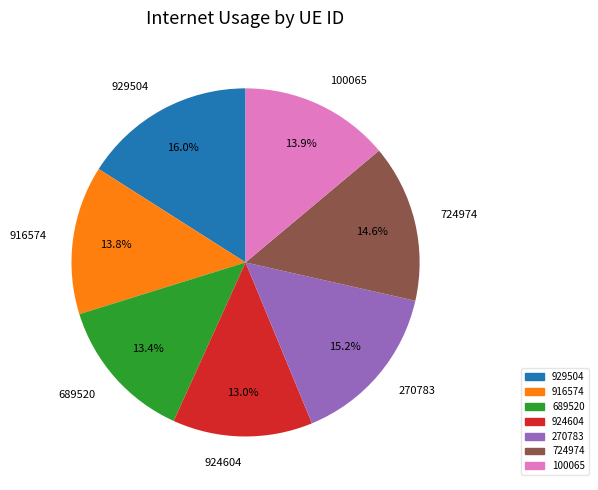

The 724974 slice represents 8% of the pie. True or false?

False